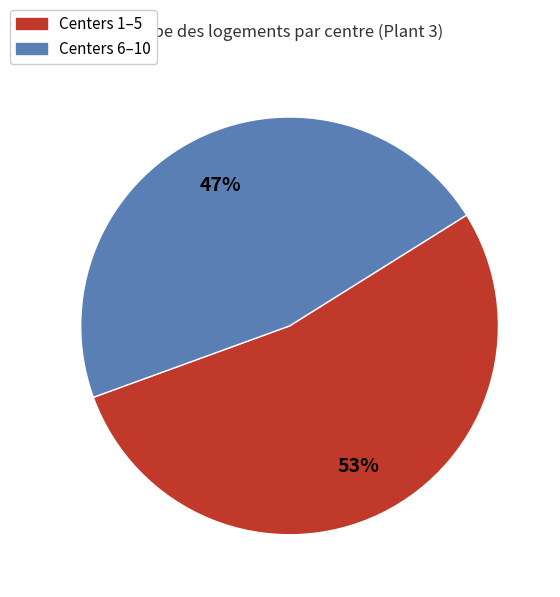

Does any single category account for the majority?

Yes